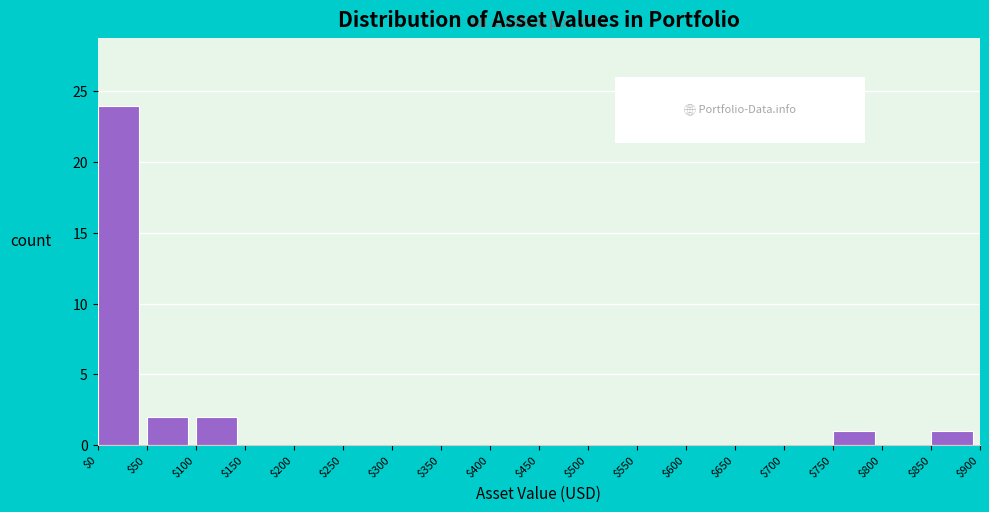

Reading left to right, list every bar in this chart as the range it spans on the x-axis followed by its height. The values are not printed on the chart, so give them approximately, as read against the axis.

$0 to $50: 24
$50 to $100: 2
$100 to $150: 2
$150 to $200: 0
$200 to $250: 0
$250 to $300: 0
$300 to $350: 0
$350 to $400: 0
$400 to $450: 0
$450 to $500: 0
$500 to $550: 0
$550 to $600: 0
$600 to $650: 0
$650 to $700: 0
$700 to $750: 0
$750 to $800: 1
$800 to $850: 0
$850 to $900: 1